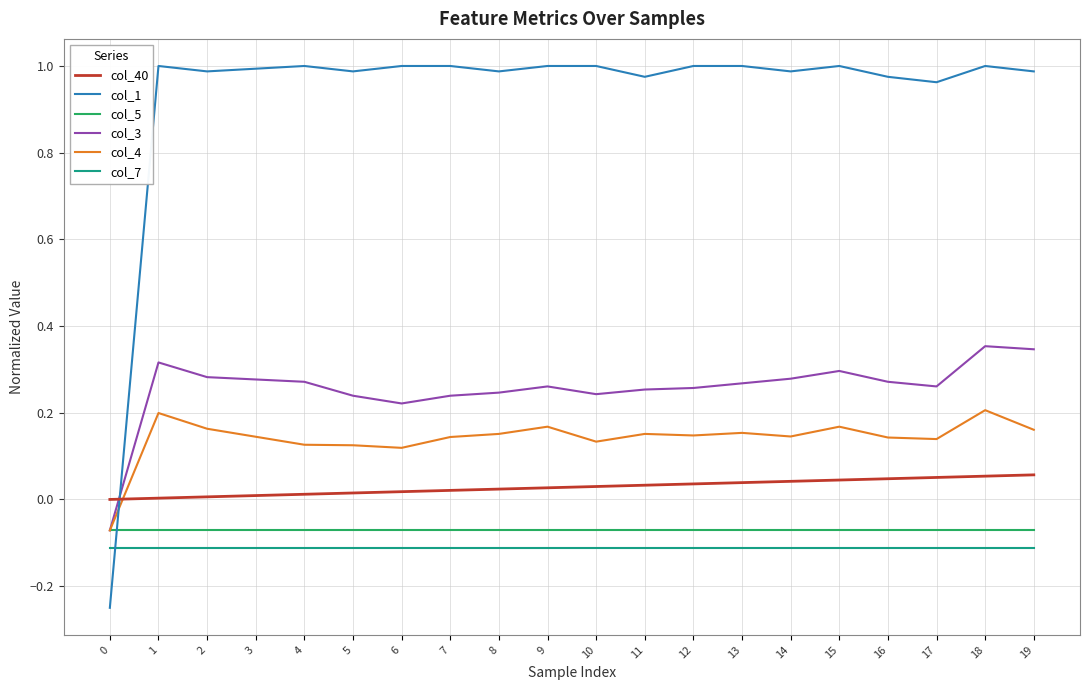

True or false: col_3 has more than 2 points higher than both neighbors.

True